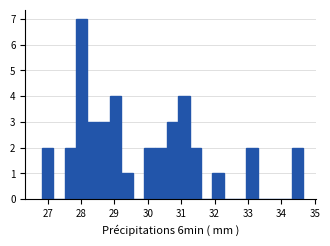

Around what value on the x-axis is the tallest bar? Give the approximate position of its centre, as read against the axis.

28.0